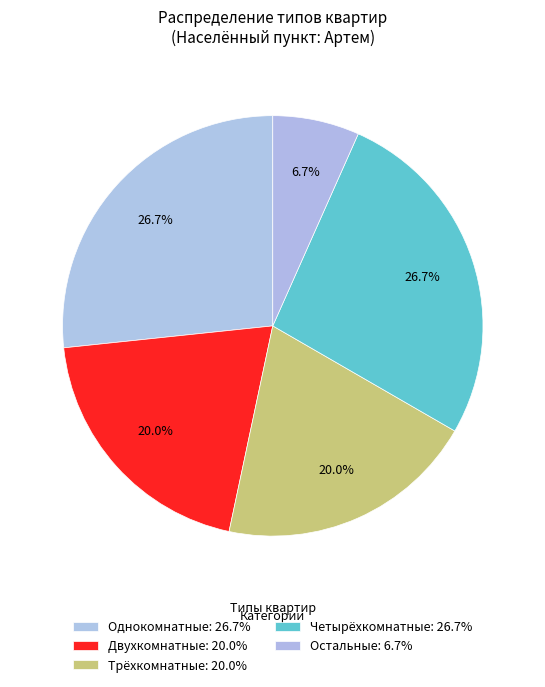

Count the number of slices in the pie.

5